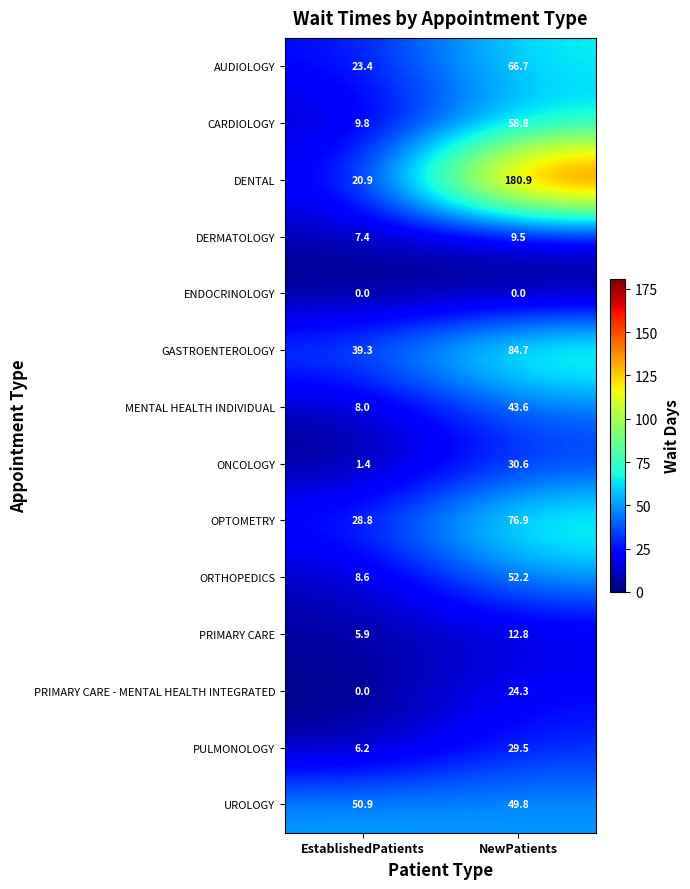

At NewPatients, list the series in order from largest to smallest.

DENTAL, GASTROENTEROLOGY, OPTOMETRY, AUDIOLOGY, CARDIOLOGY, ORTHOPEDICS, UROLOGY, MENTAL HEALTH INDIVIDUAL, ONCOLOGY, PULMONOLOGY, PRIMARY CARE - MENTAL HEALTH INTEGRATED, PRIMARY CARE, DERMATOLOGY, ENDOCRINOLOGY